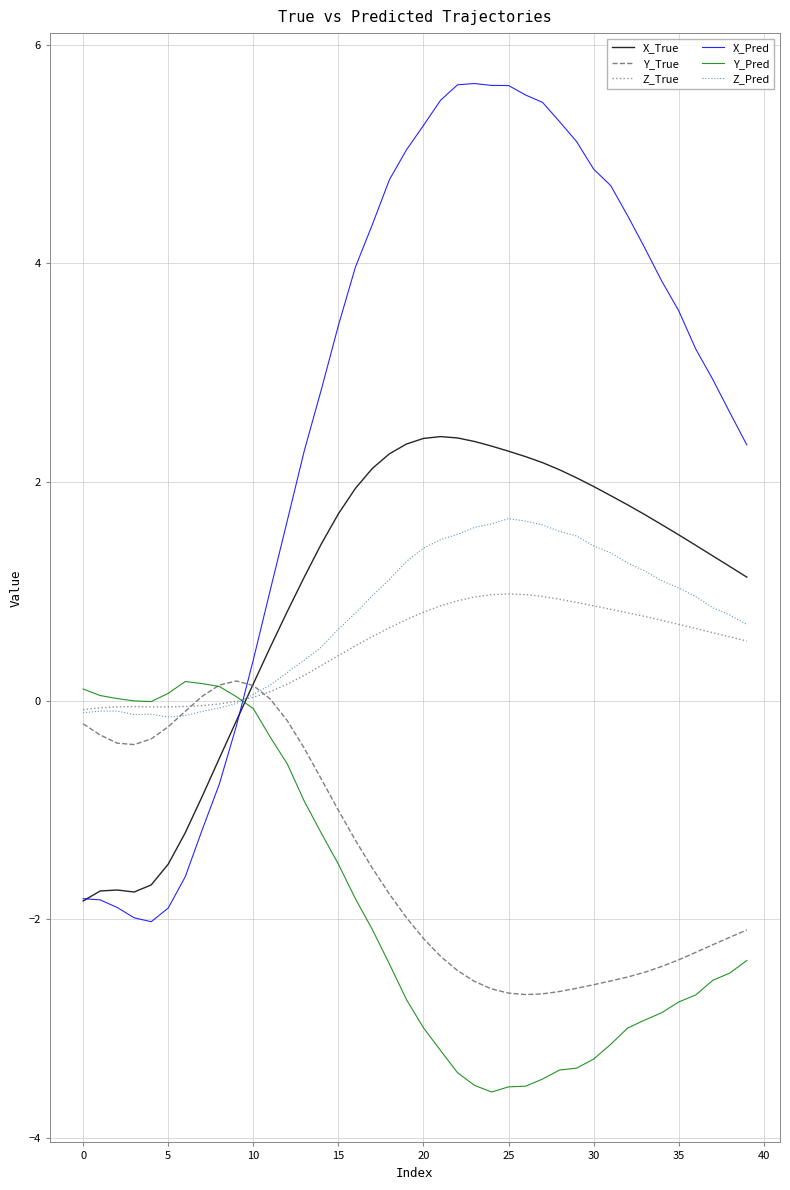

What is the maximum value for X_True?

2.4